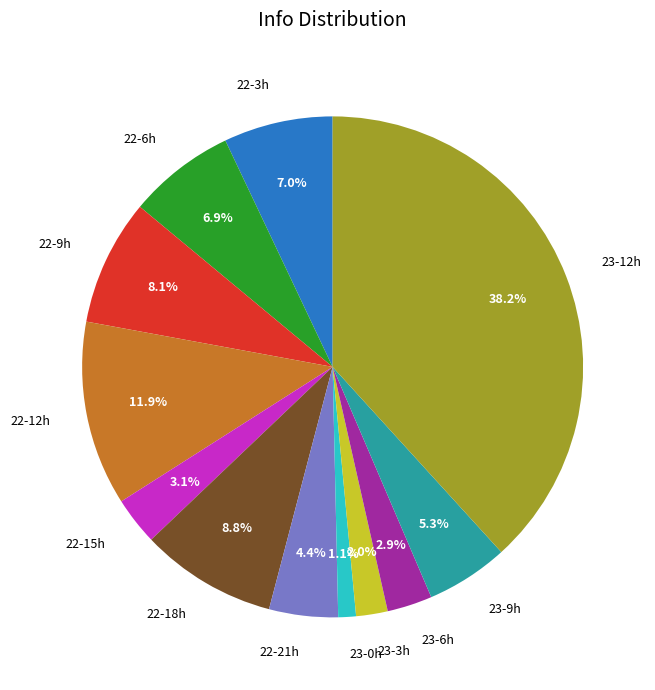

What percentage is NOT represented by 23-3h?

98.0%